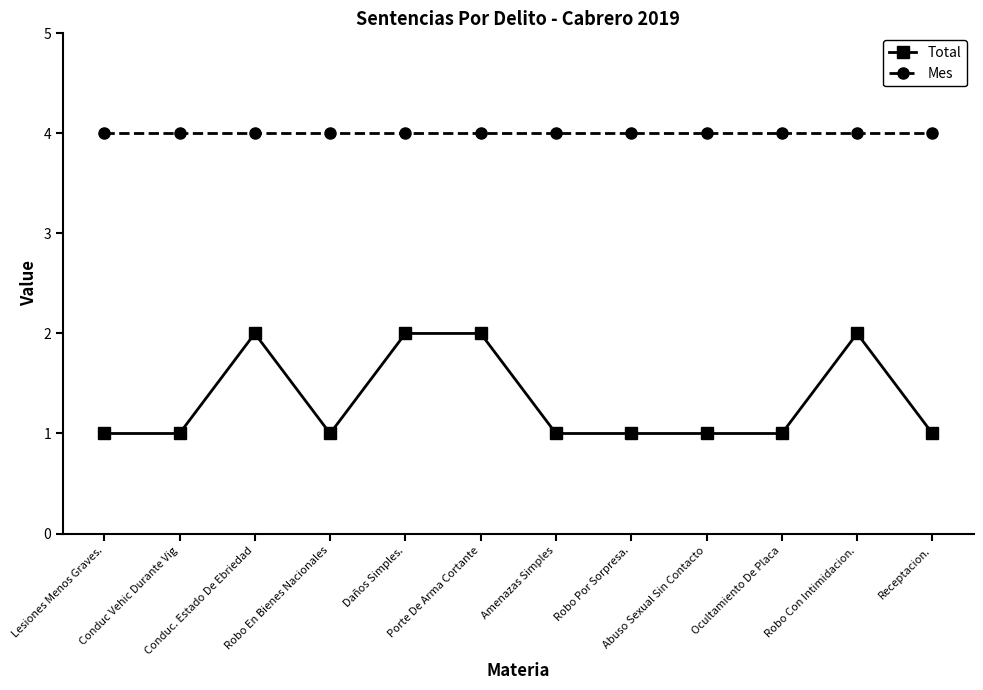

Count the number of categories in the chart.

12